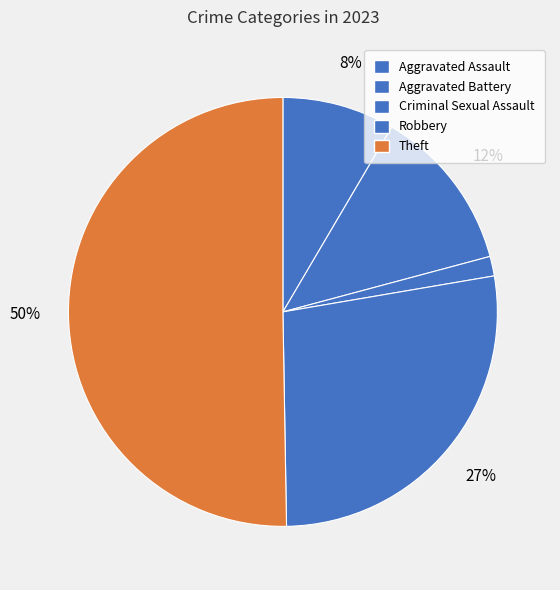

Count the number of slices in the pie.

5